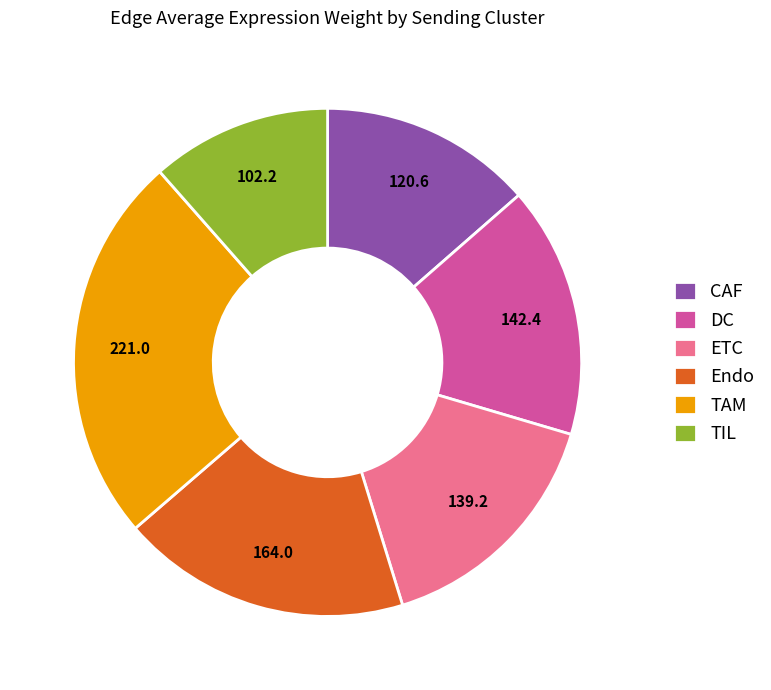

How many slices are in this pie chart?

6